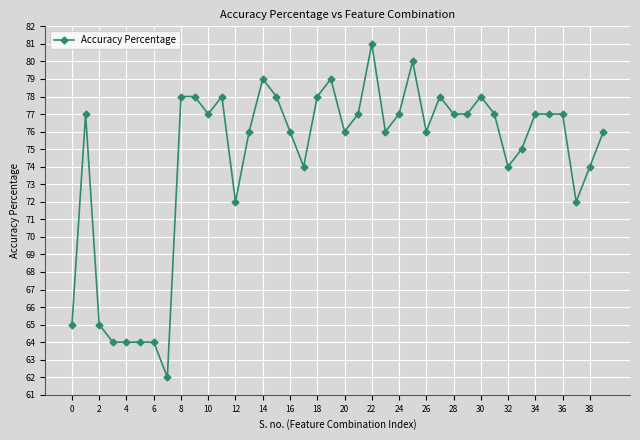

What is the difference between the second highest and minimum values?

18